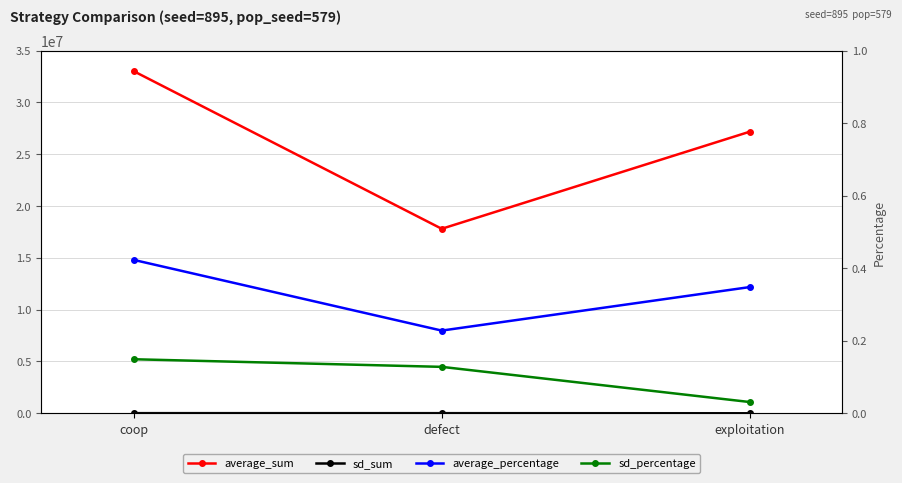

How many lines are shown in the chart?

4